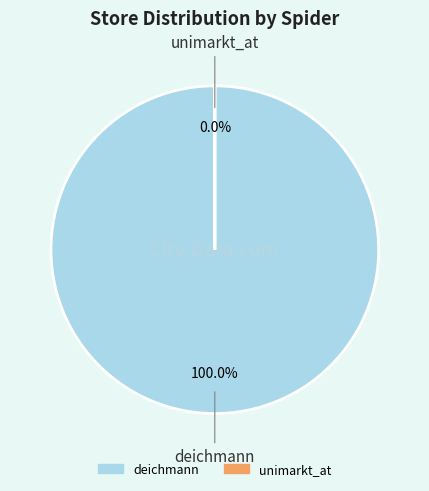

What is the largest slice in the pie chart?

deichmann